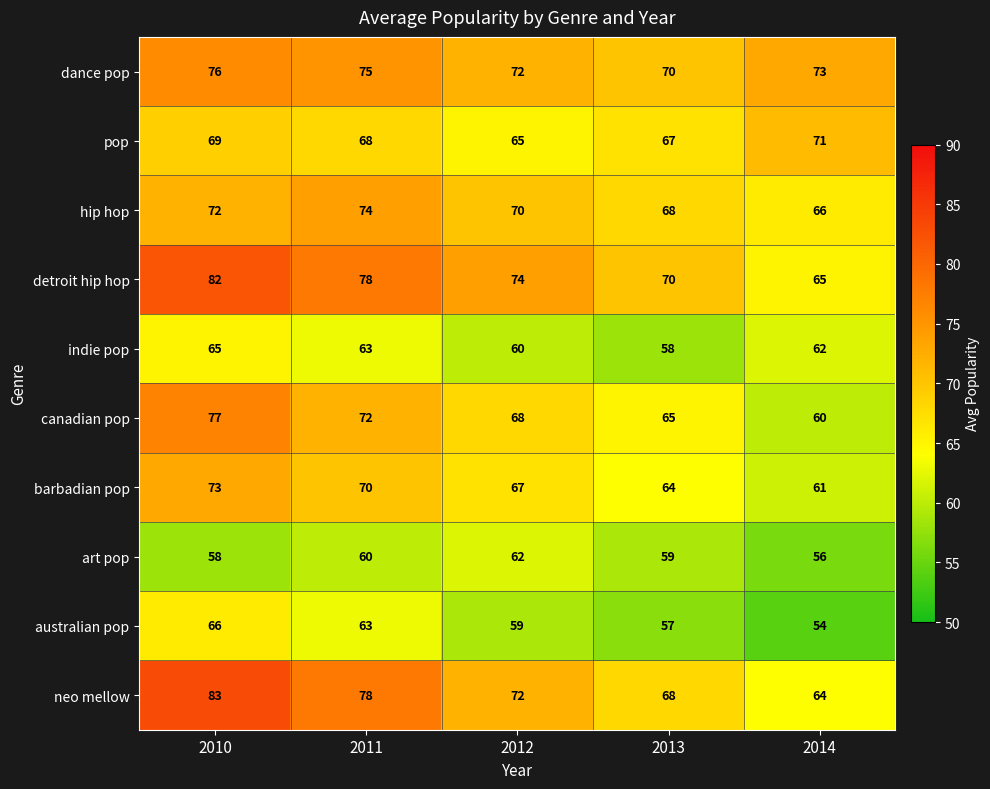

Which category has the lowest value across all series?

2014